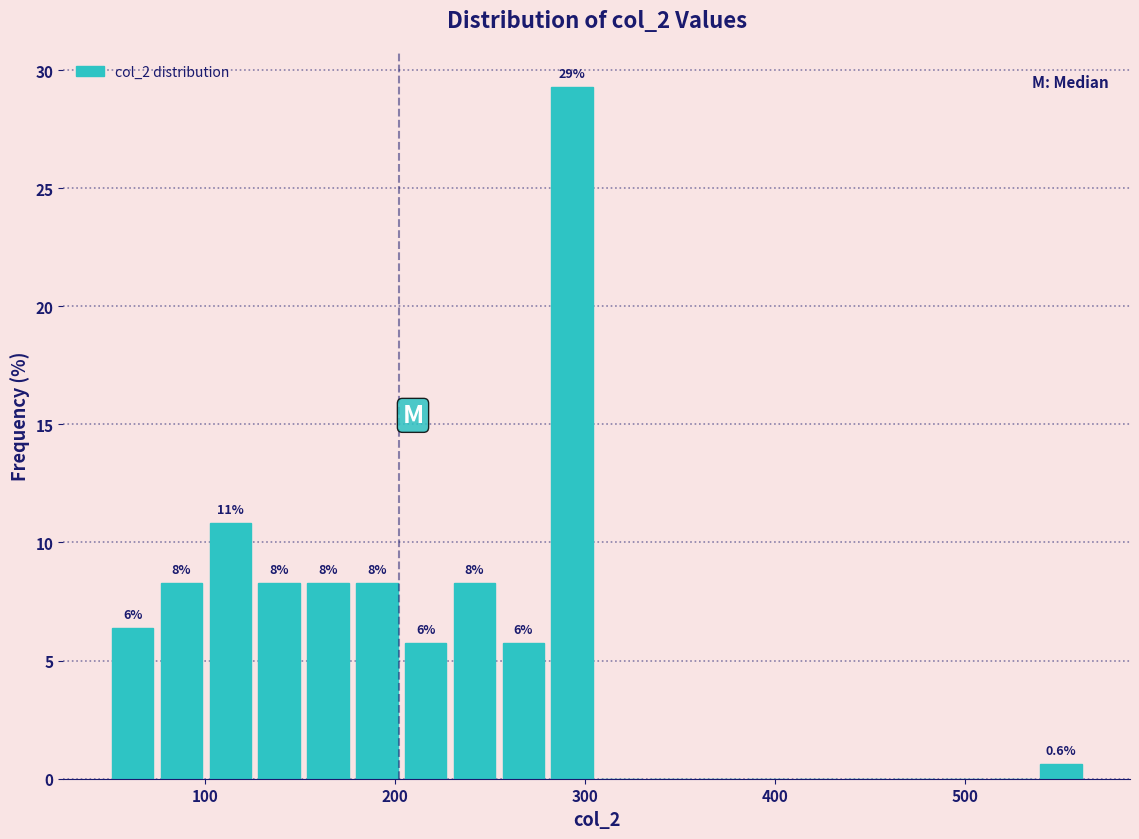

Read against the x-axis, roughly where is the centre of the tallest bar?

290